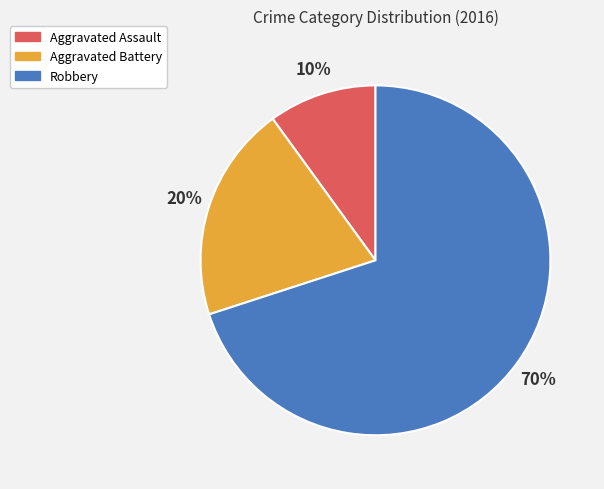

To the nearest percent, what portion does Aggravated Assault represent?

10%